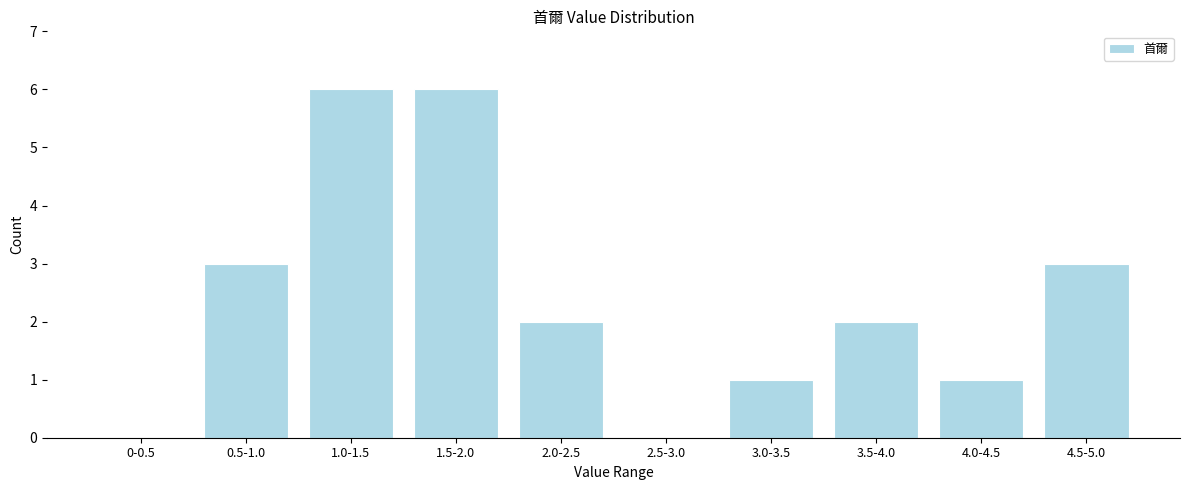

Reading right to left, extract all data points from this chart.

4.5-5.0=3	4.0-4.5=1	3.5-4.0=2	3.0-3.5=1	2.5-3.0=0	2.0-2.5=2	1.5-2.0=6	1.0-1.5=6	0.5-1.0=3	0-0.5=0